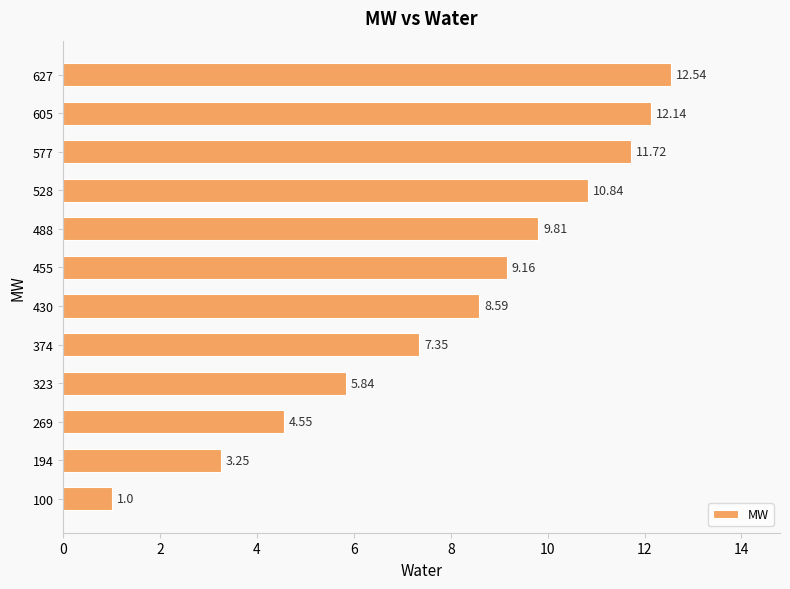

What is the average value?

8.1